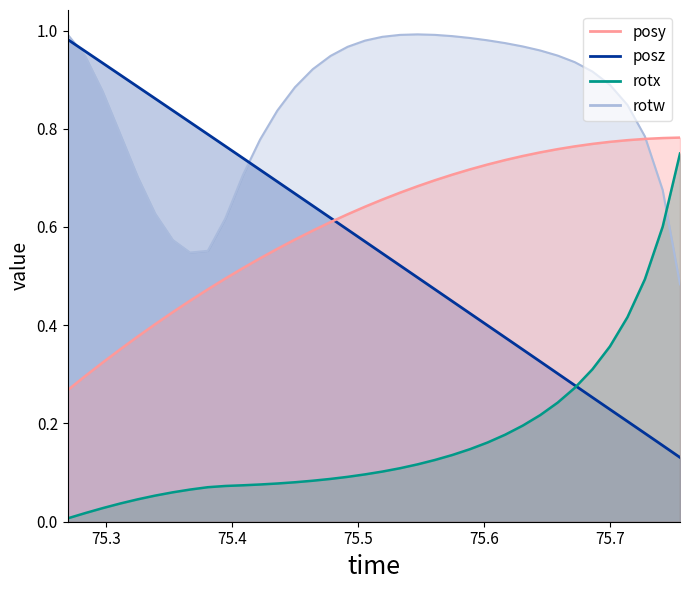

How many times do posz and rotx cross each other?

1